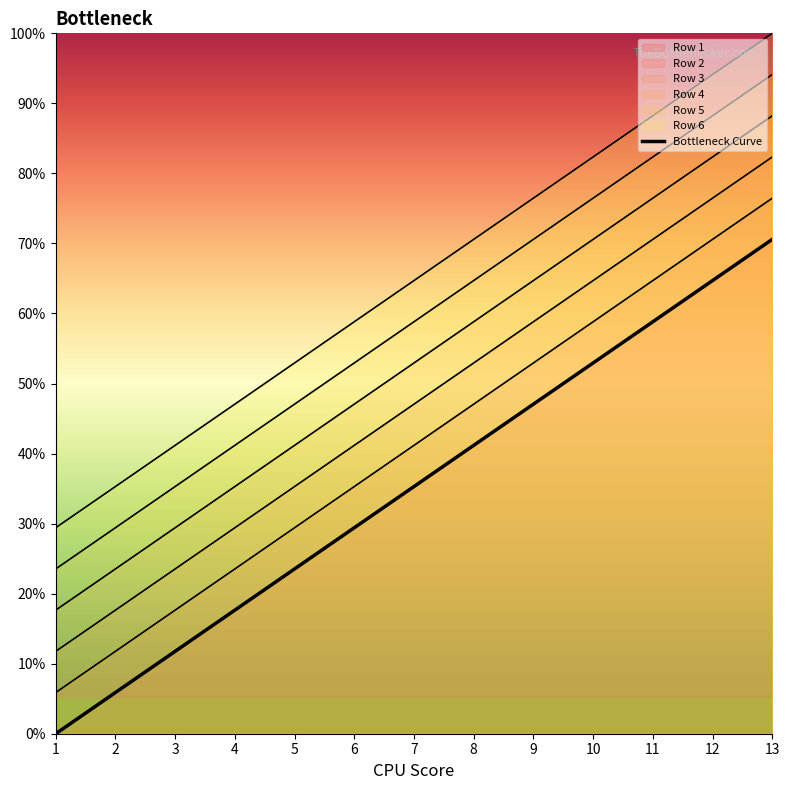

At which category does the chart reach its minimum across all series?

1